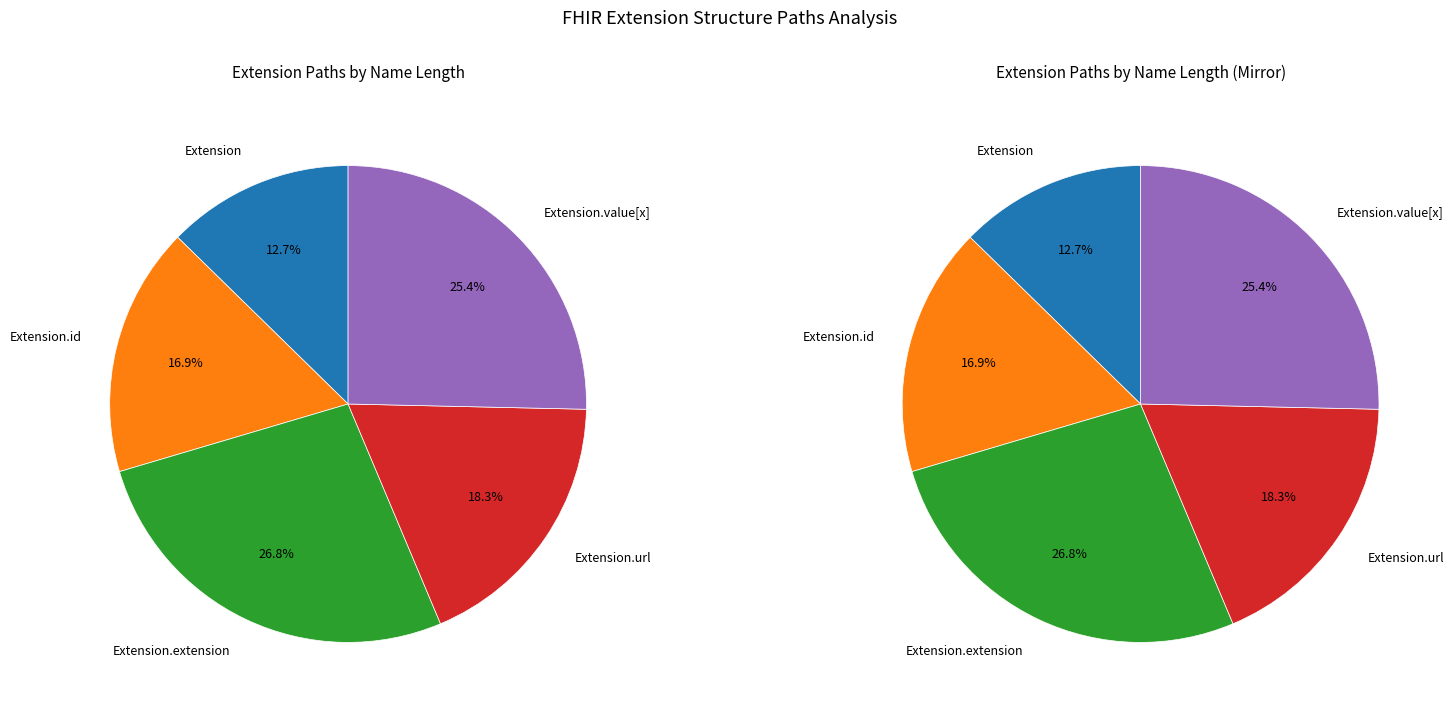

True or false: Extension.url accounts for 99% of the total.

False